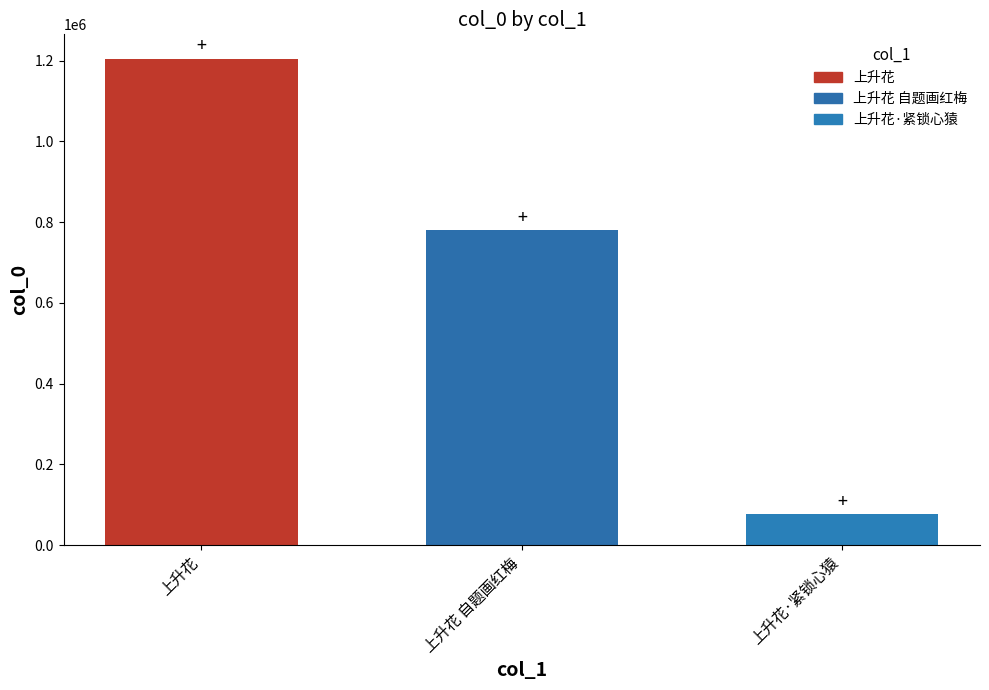

List the labels in order of value, smallest first.

上升花·紧锁心猿, 上升花 自题画红梅, 上升花